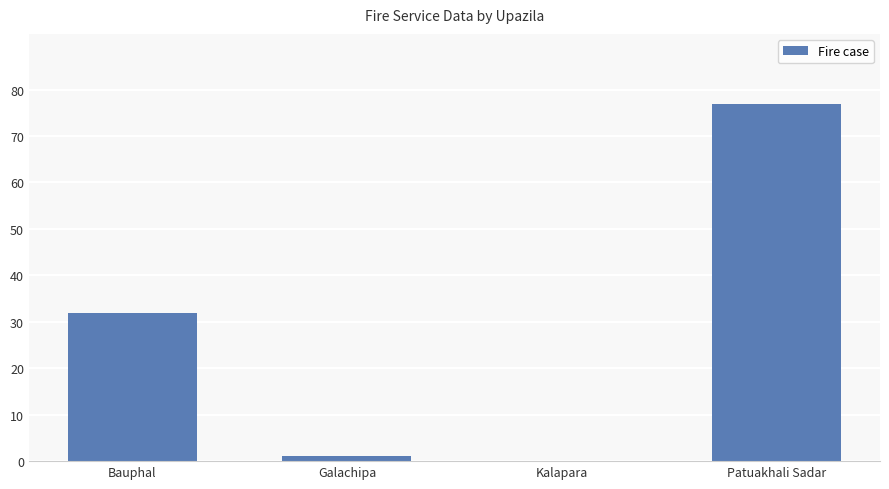

True or false: the data shows 138 at Patuakhali Sadar.

False